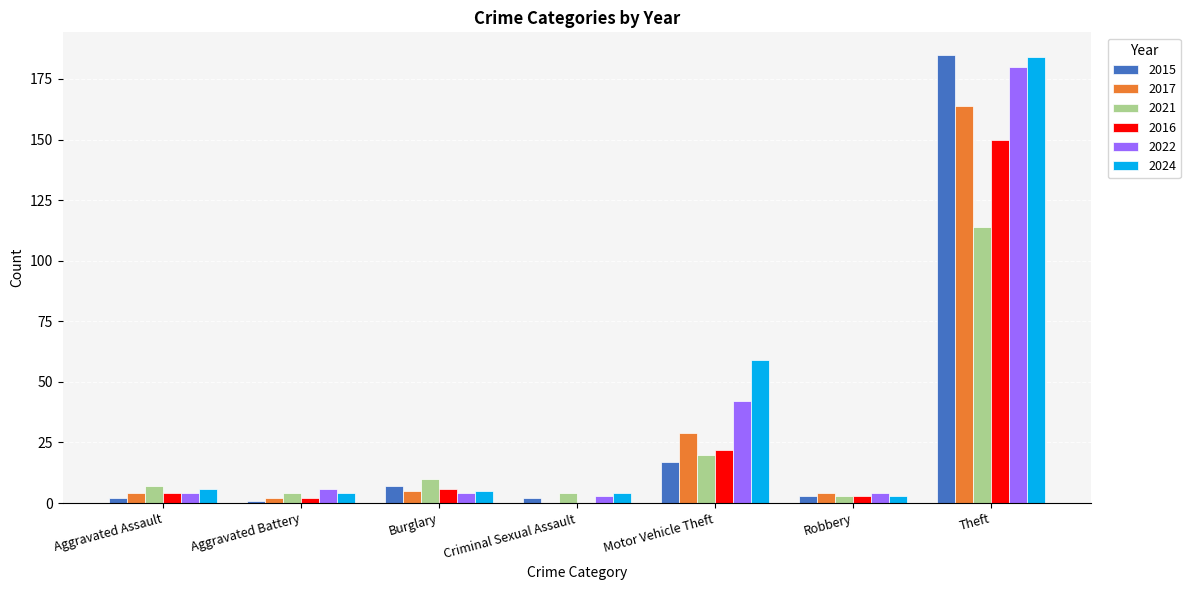

Which series has the largest total across all categories?

2024